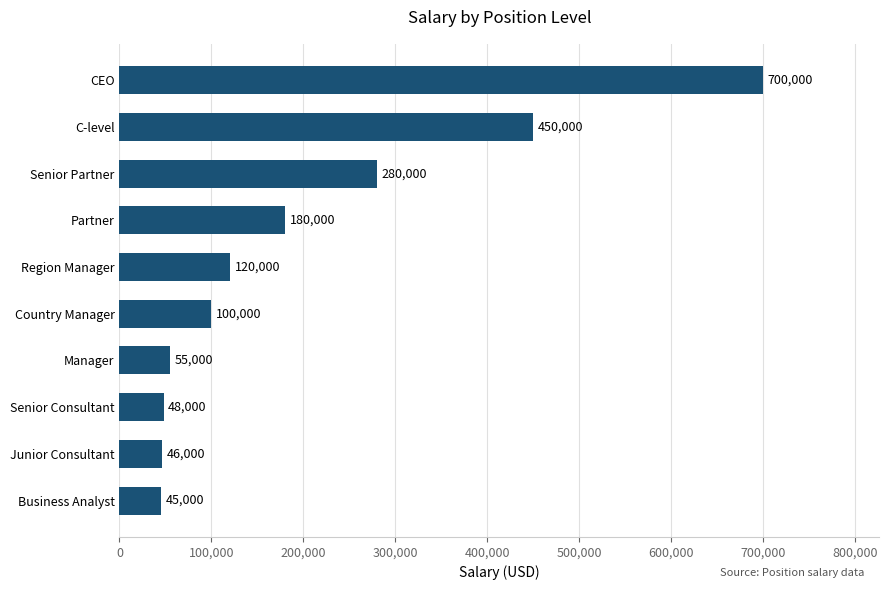

Read the value at Region Manager, to the nearest 50.

120000